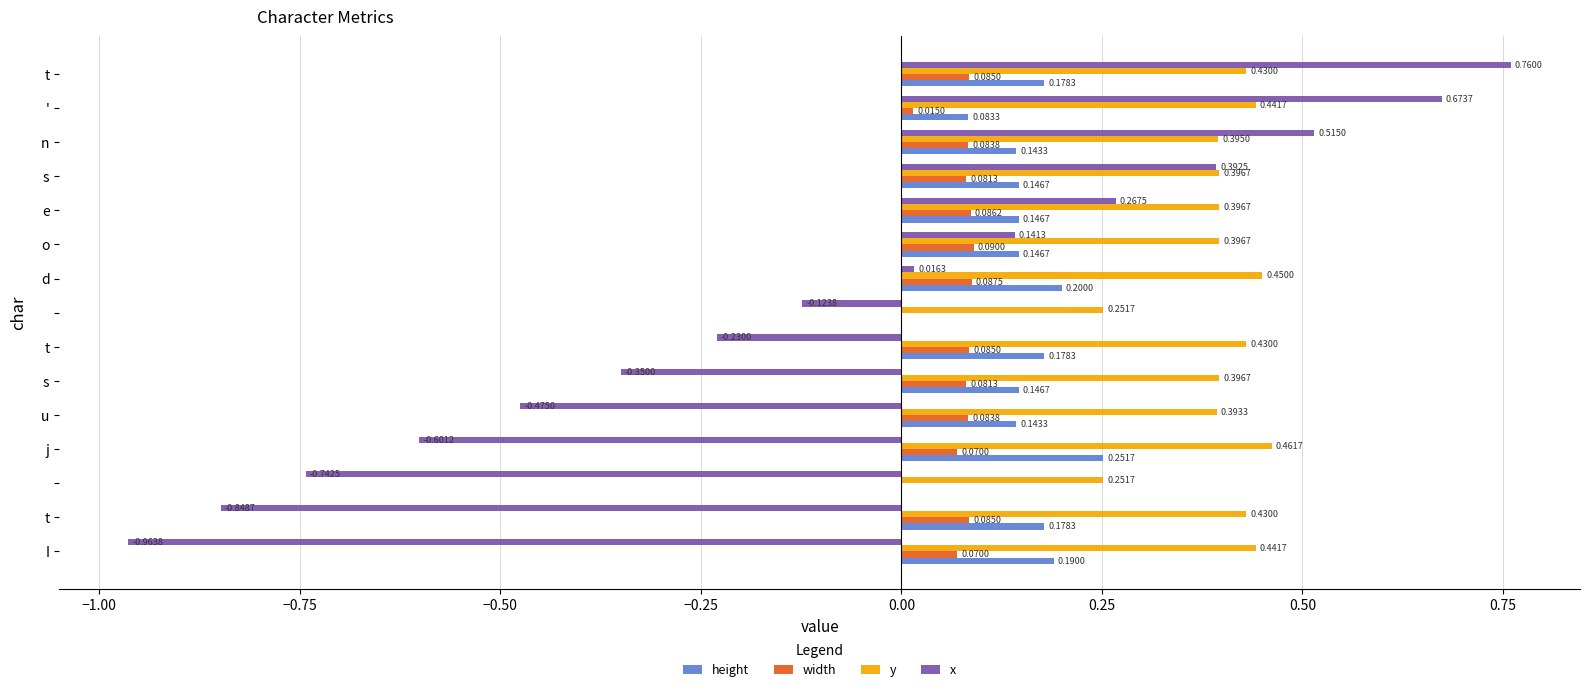

Which series has the largest total across all categories?

y